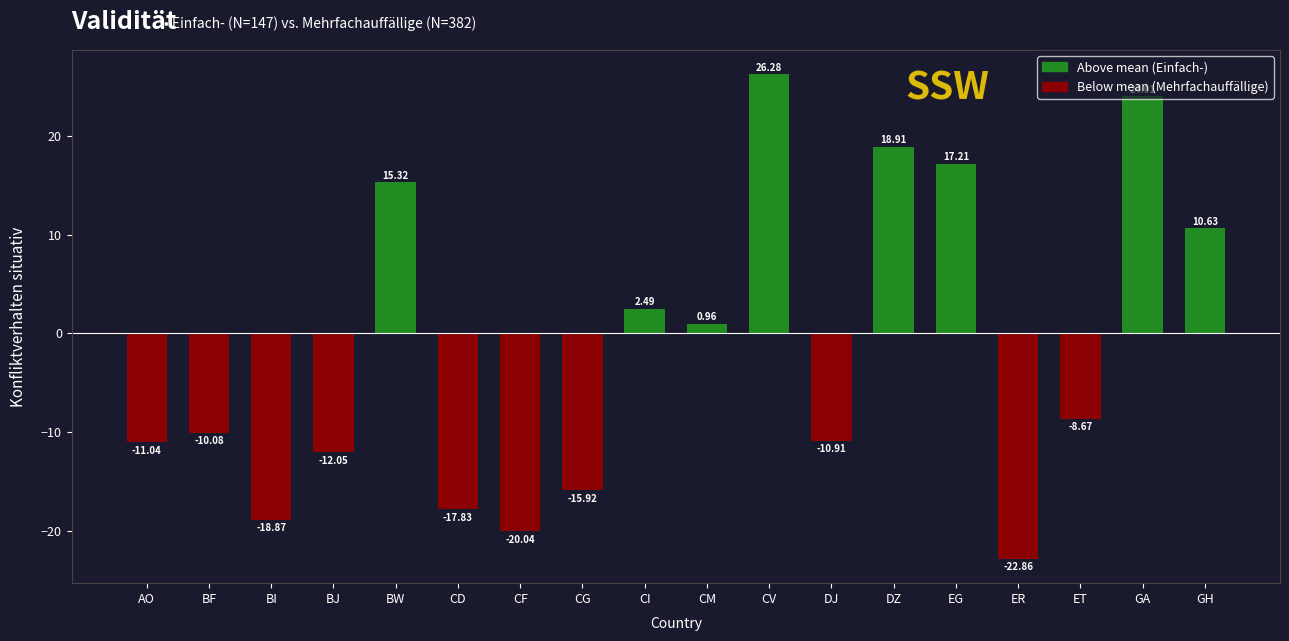

What is the sum of all values?

-32.5